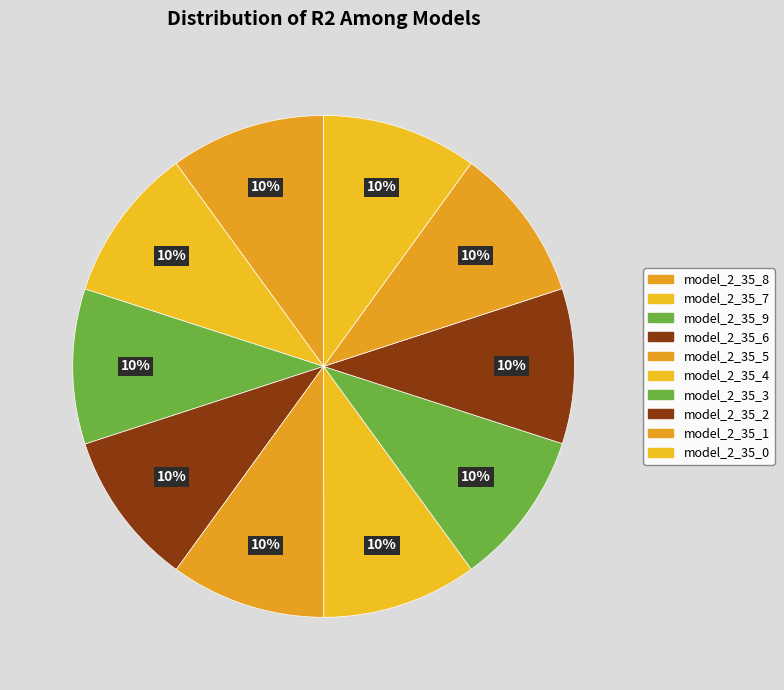

True or false: model_2_35_6 accounts for 10% of the total.

True